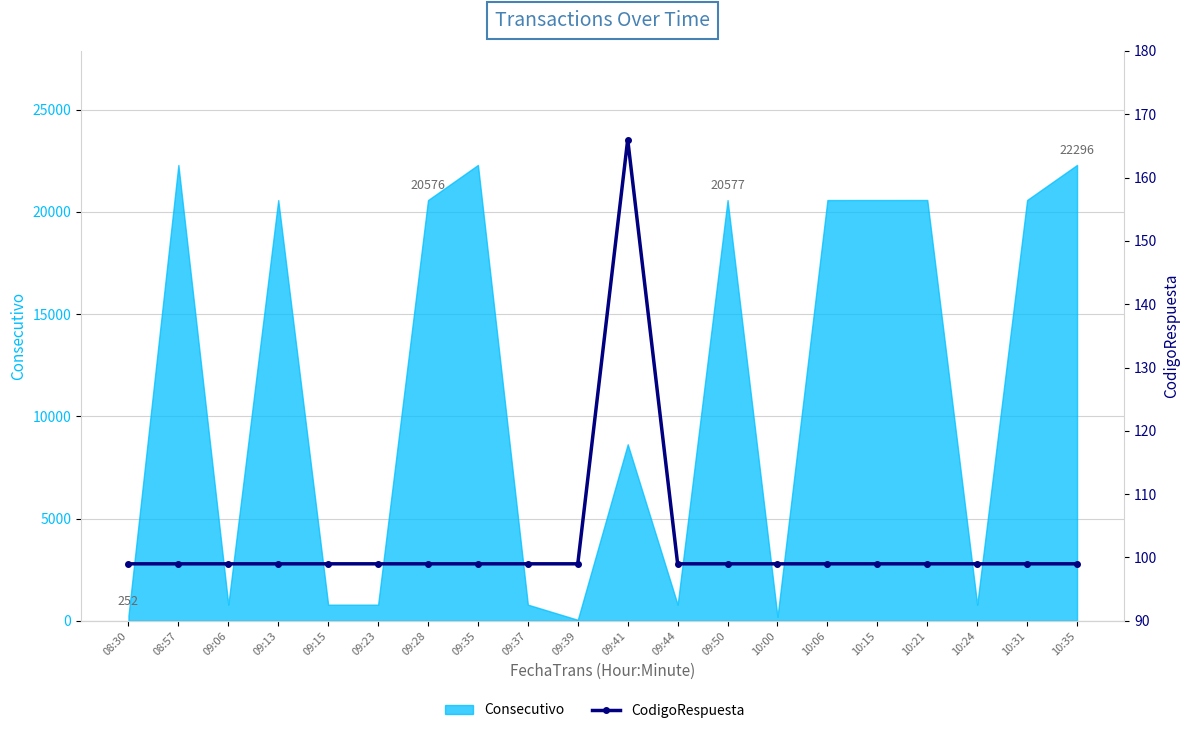

What is the average value?

102